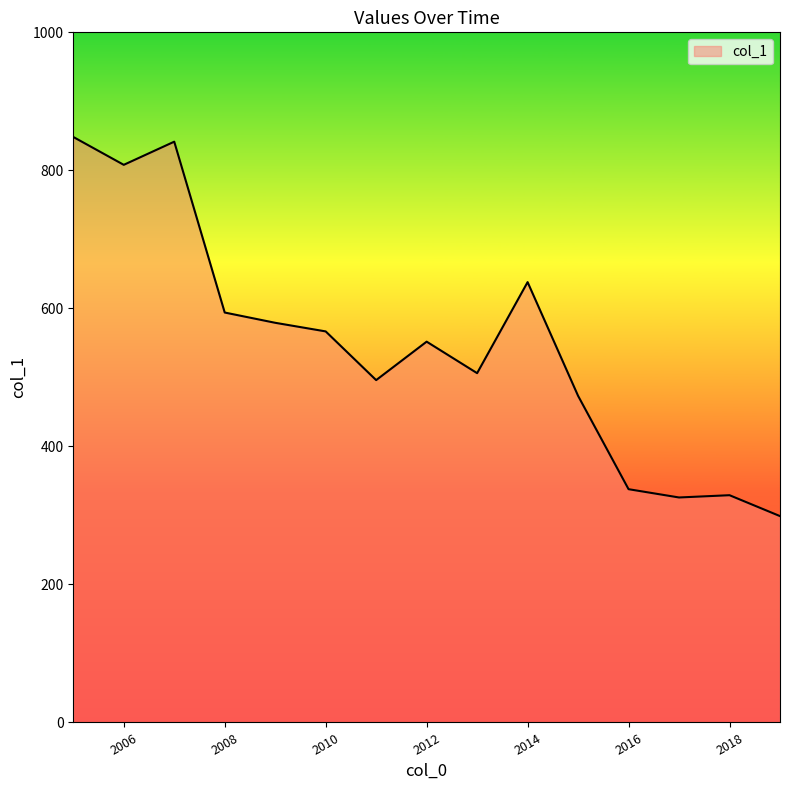

What is the smallest value displayed?

299.0